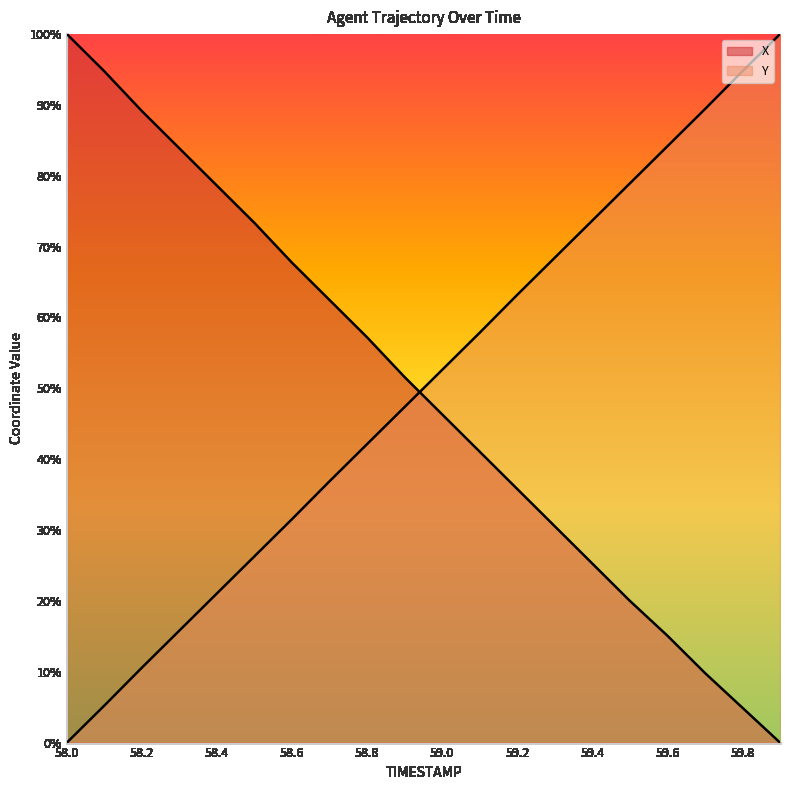

Which has a higher value, 59.8 or 59.9?

59.8